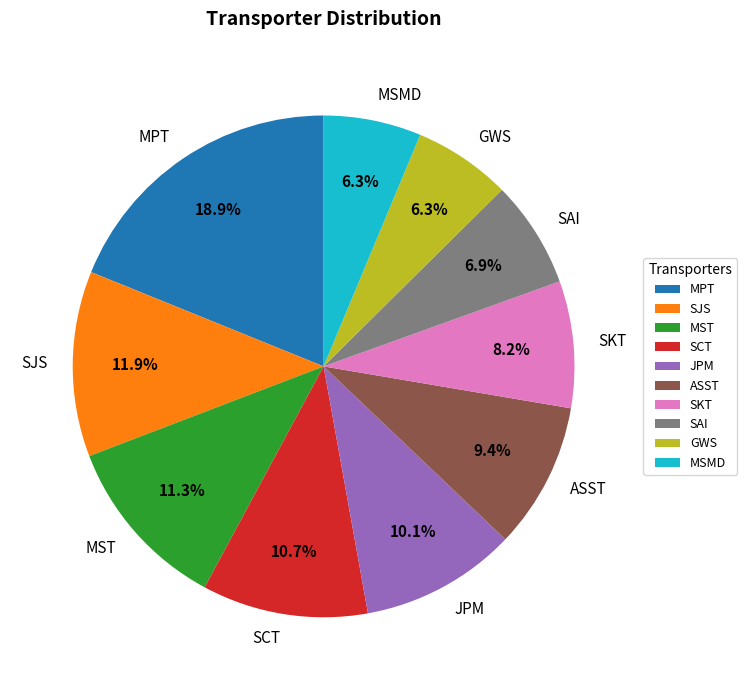

Does any single category account for the majority?

No